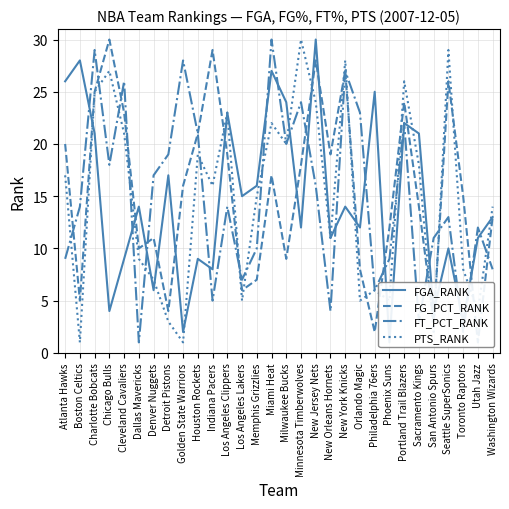

Is it true that PTS_RANK equals 1 at San Antonio Spurs?

False